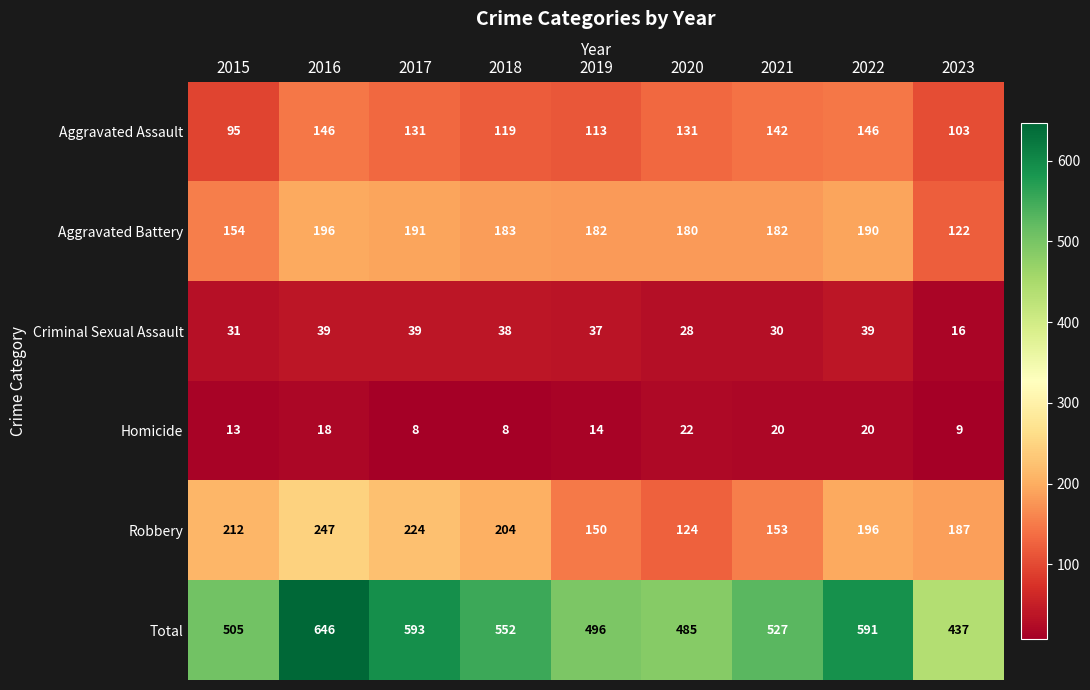

Is the value of Criminal Sexual Assault at 2018 greater than the value of Aggravated Assault at 2017?

No